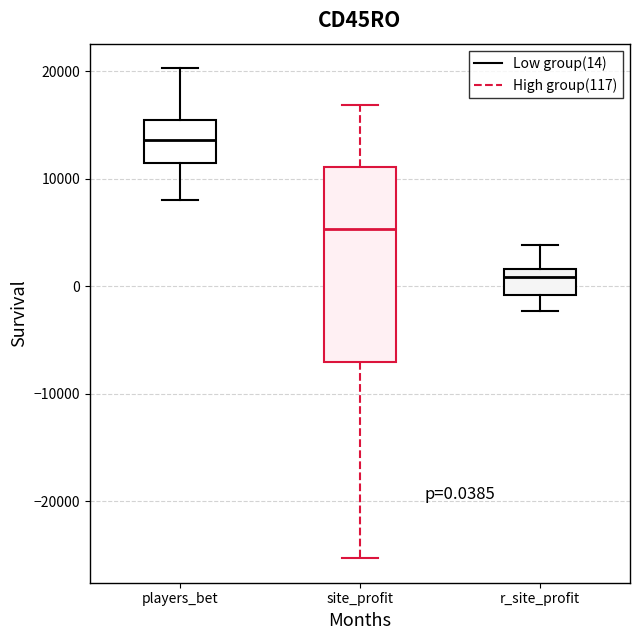

Which box has the highest median line?

players_bet